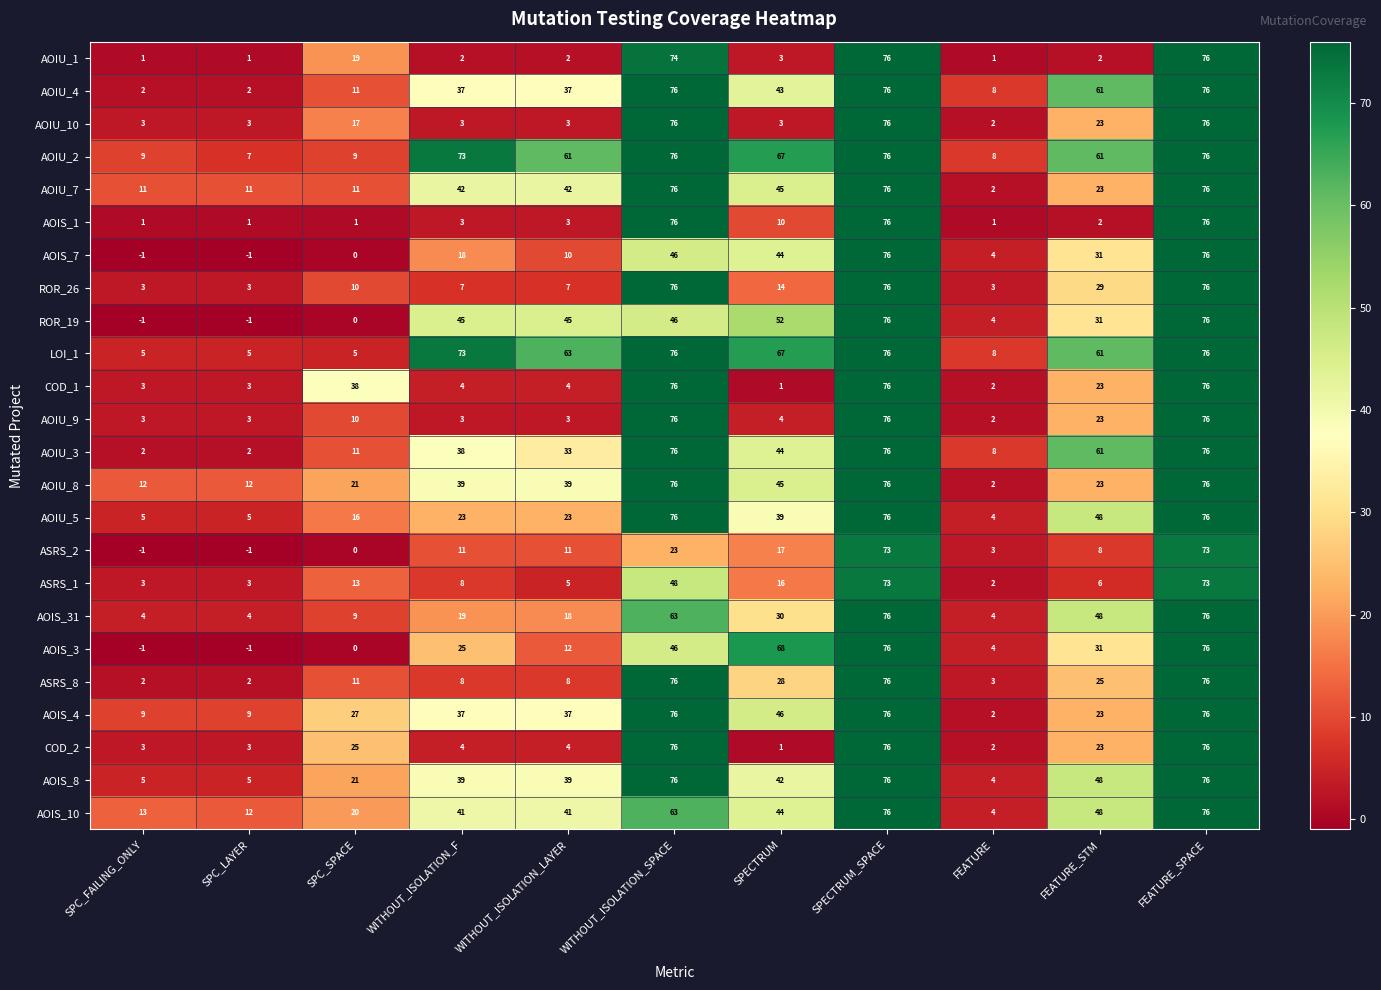

What is the difference between the maximum and minimum values in the AOIS_8 series?

72